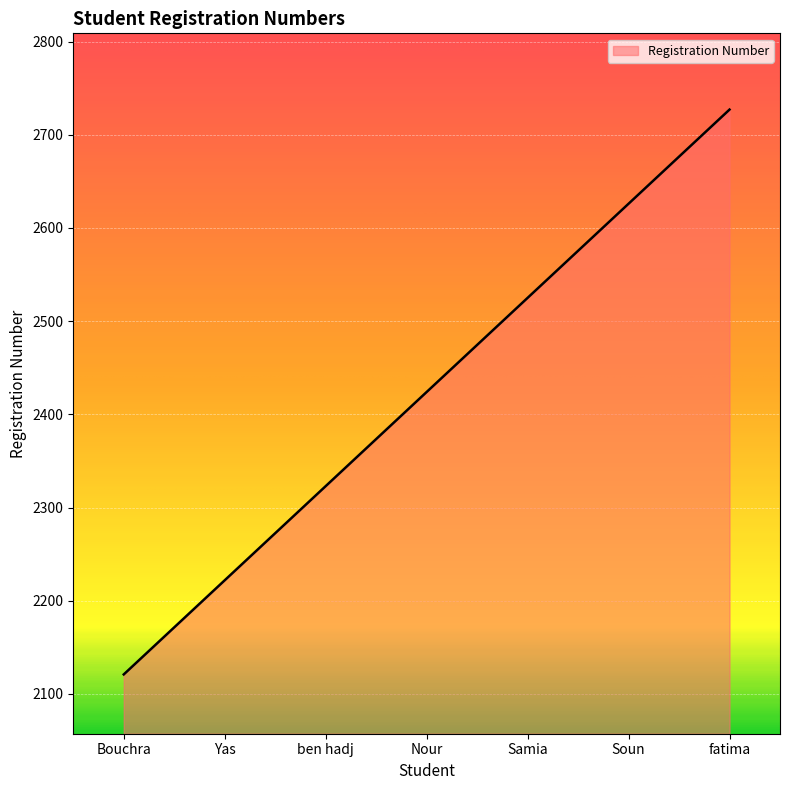

What position from the right is Yas?

6